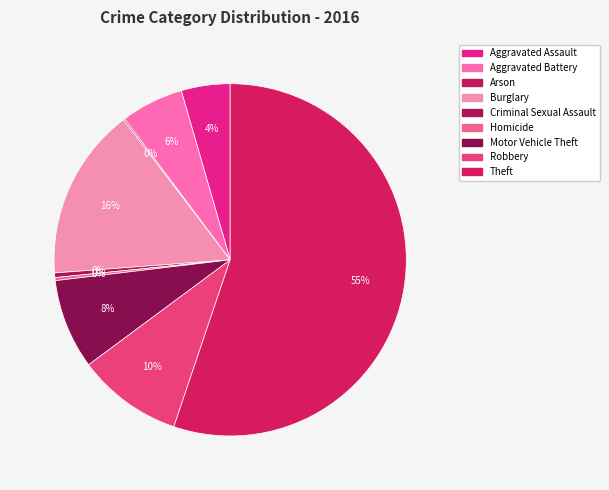

What is the ratio of the value at Robbery to the value at Aggravated Battery?

1.7